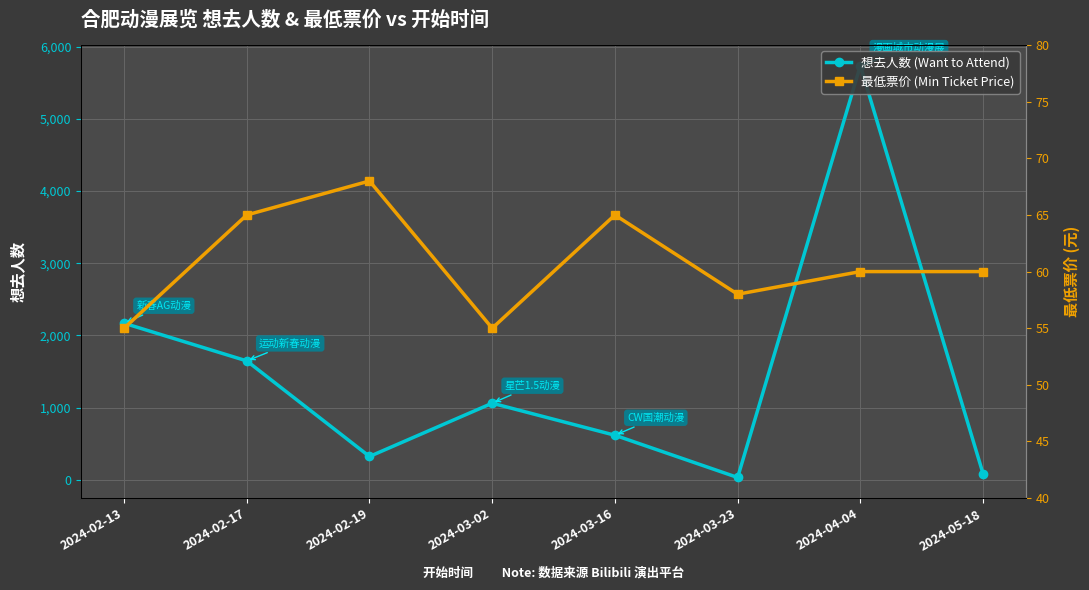

Which has a higher value, 2024-03-23 or 2024-05-18?

2024-05-18